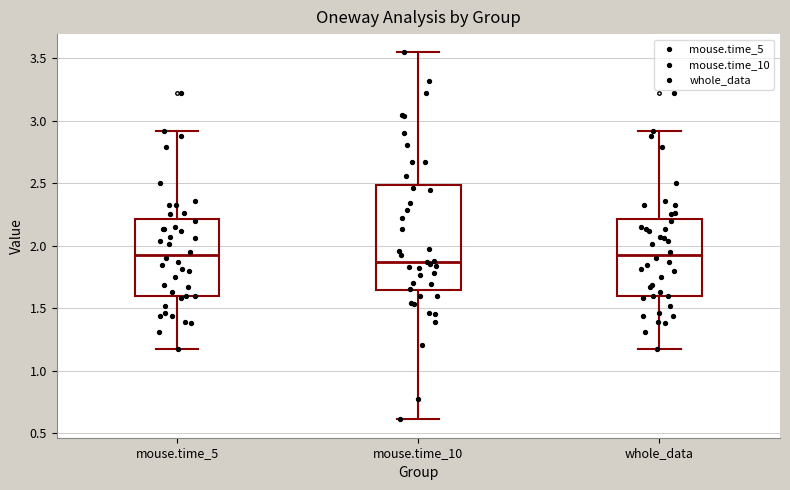

Where does the median line of the box for whole_data sit on the y-axis? The values are not printed on the chart, so give them approximately, as read against the axis.

1.90